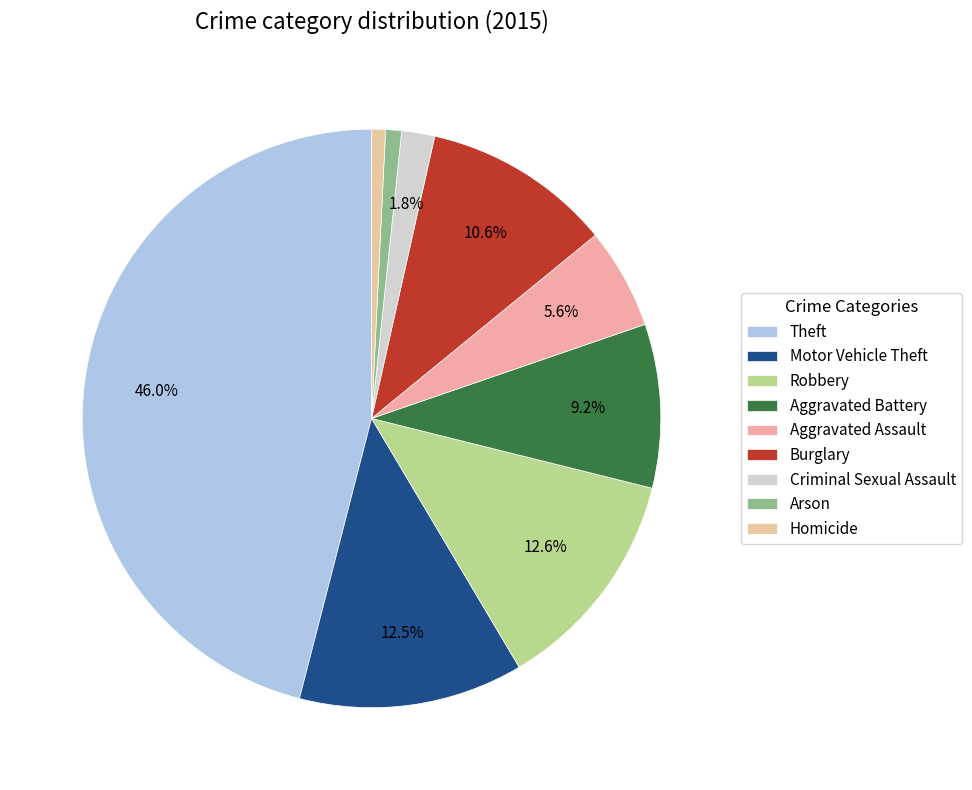

What is the change in value from Aggravated Assault to Homicide?

-82